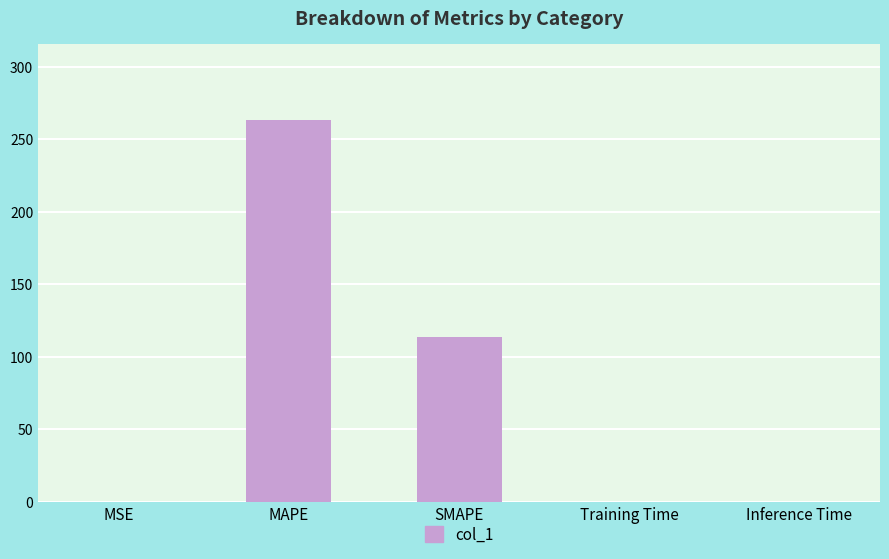

What is the sum of all values?

376.6